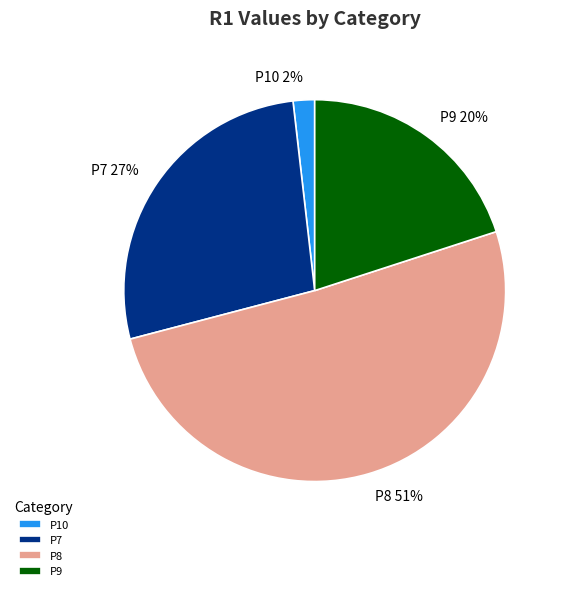

To the nearest percent, what percentage of the pie is P7?

27%